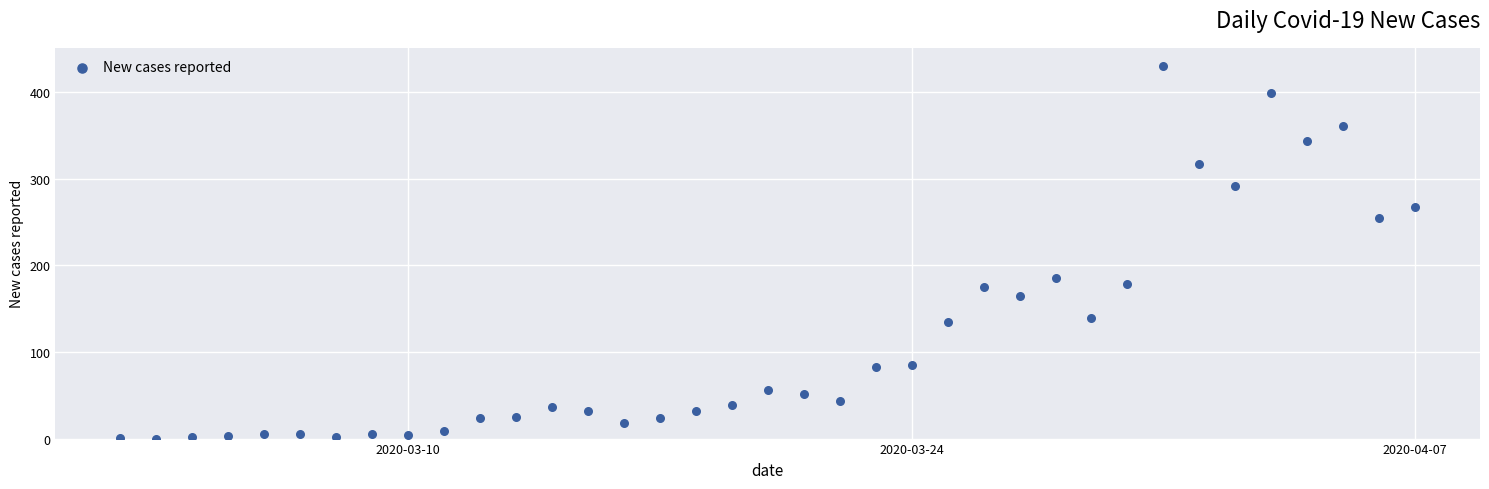

What is the range of X values (max minus min)?

36